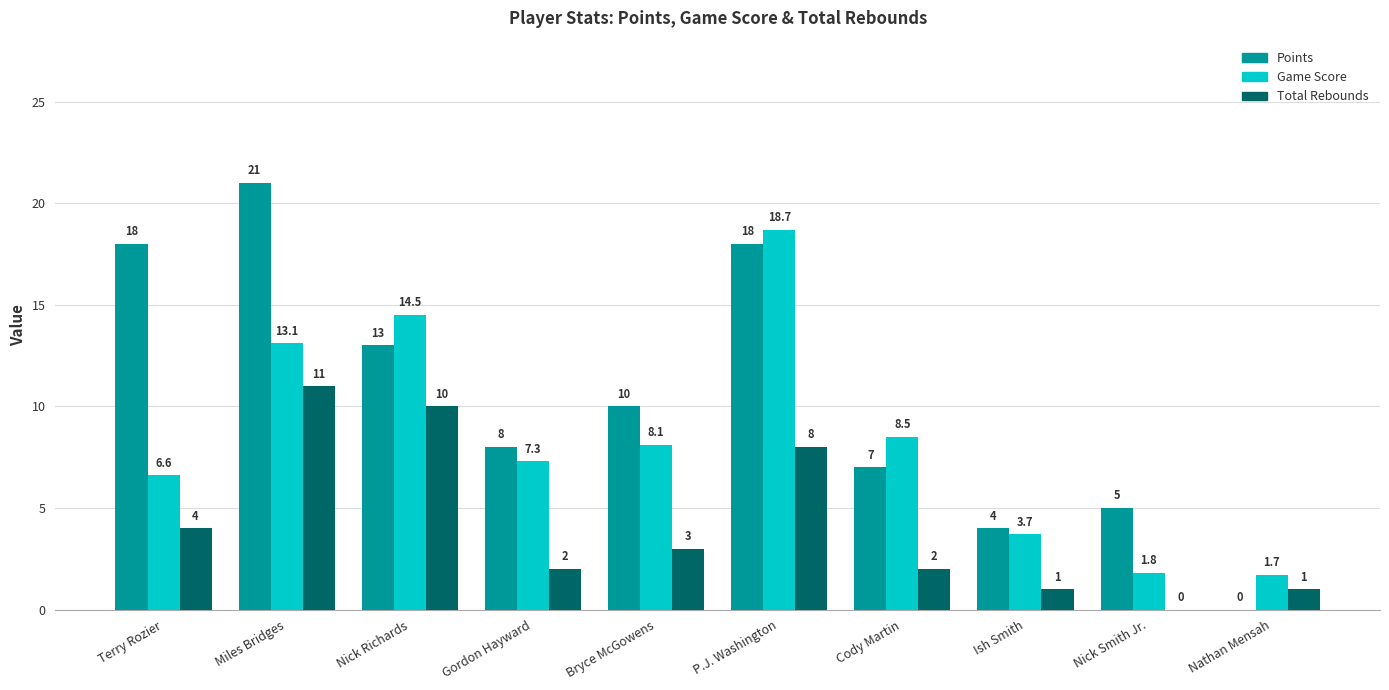

How many groups of bars are there?

10